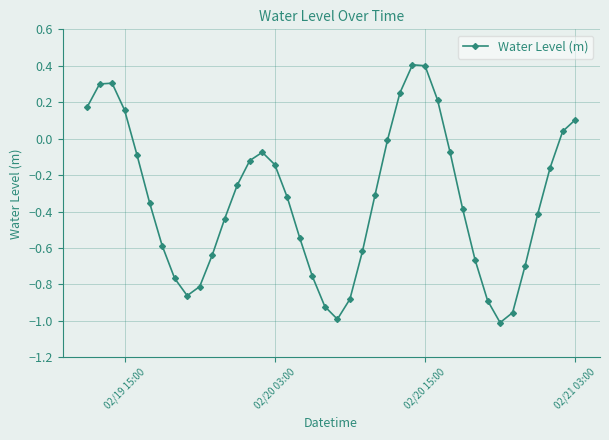

What is the sum of all values?

-13.4